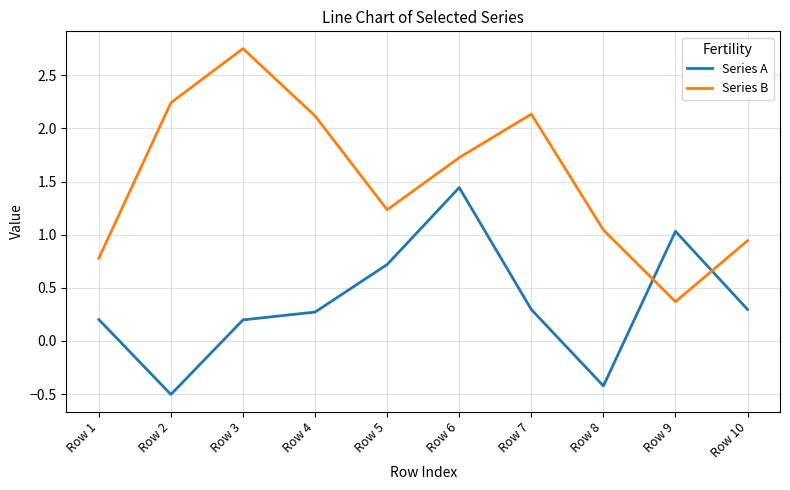

The value of Series B at Row 10 is 1.6. True or false?

False